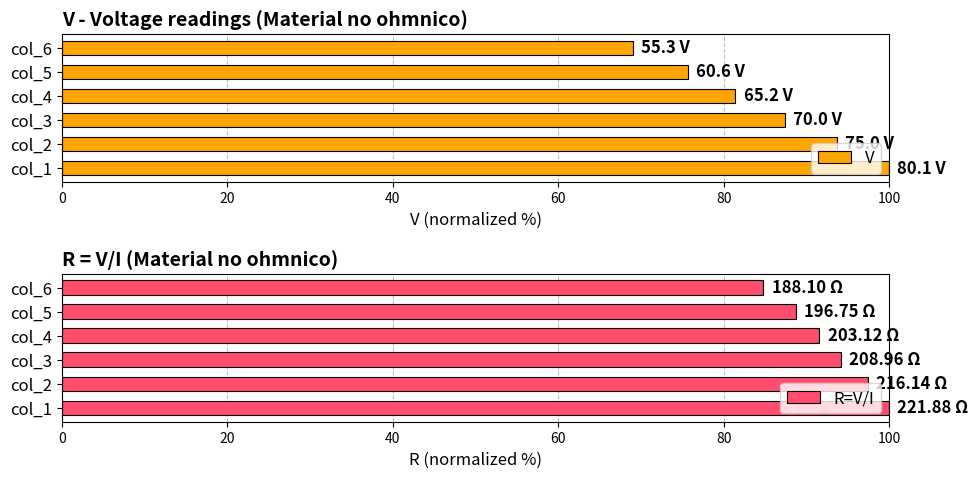

Read the R=V/I value at col_5.

88.7